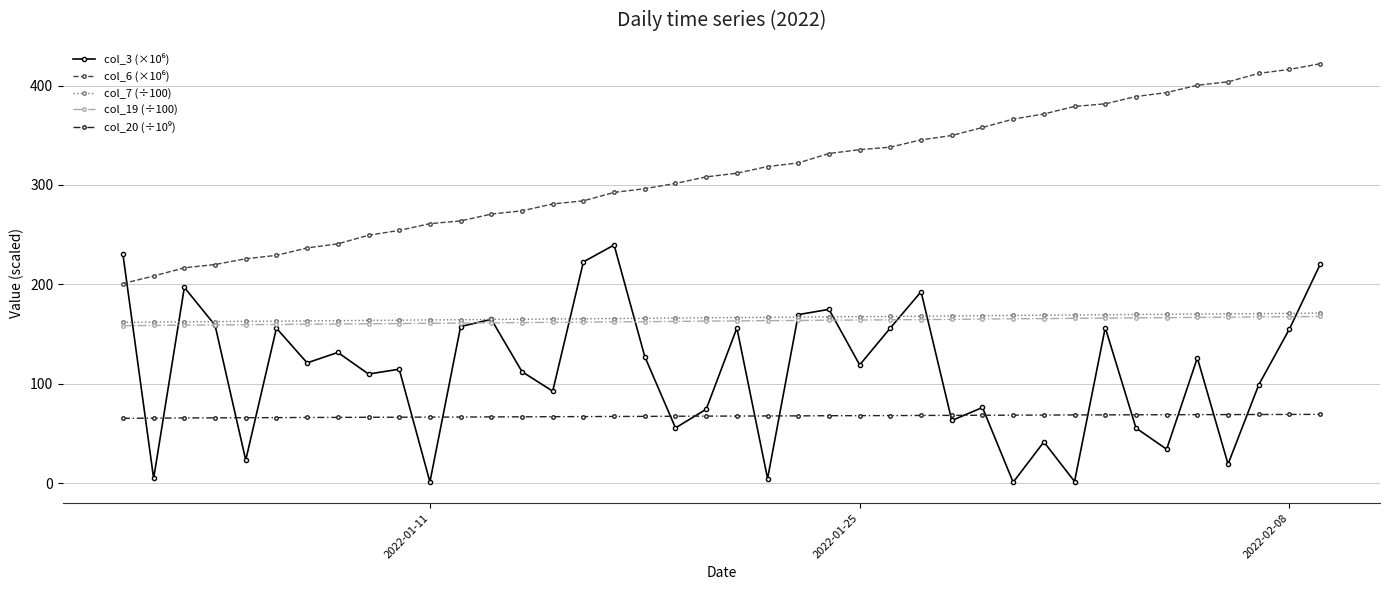

Count the number of categories in the chart.

40